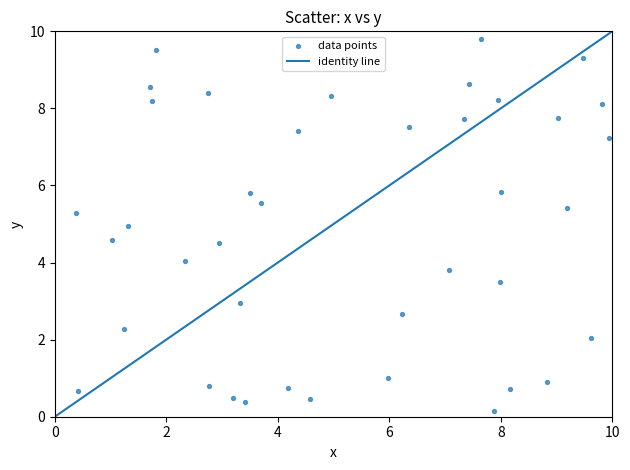

What is the range of Y values (max minus min)?

9.6